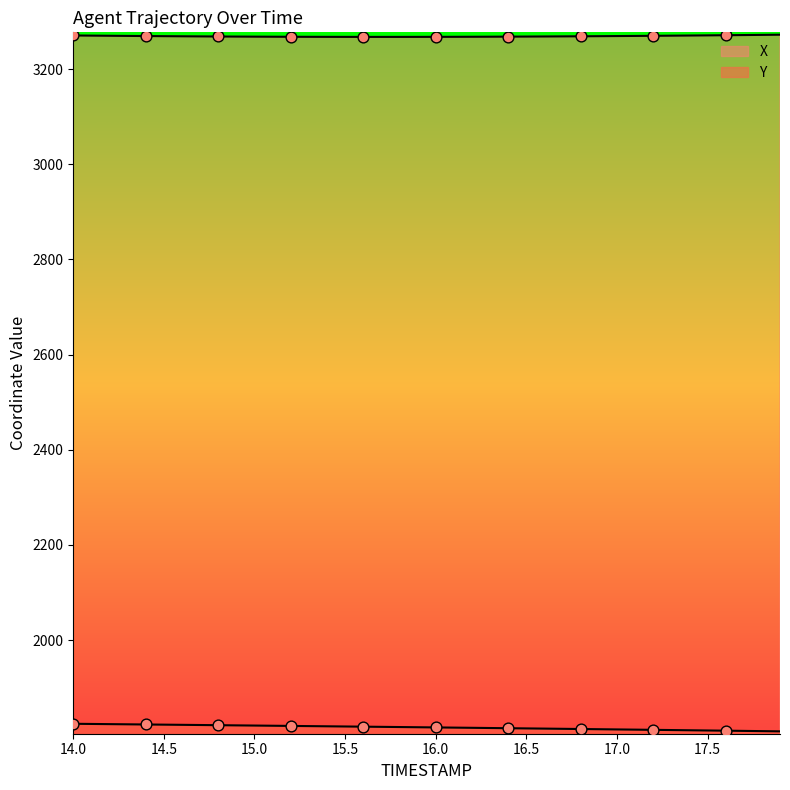

Which series contains the highest Y value?

X